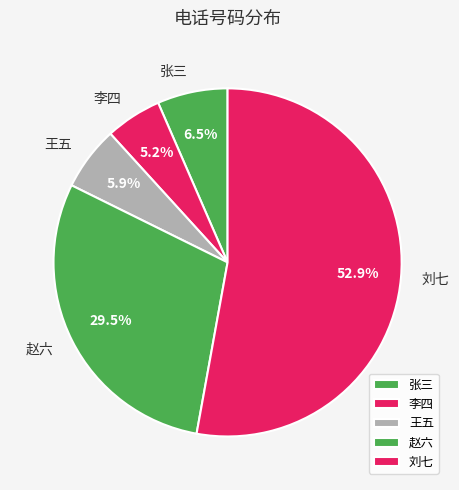

To the nearest percent, what percentage of the pie is 刘七?

53%